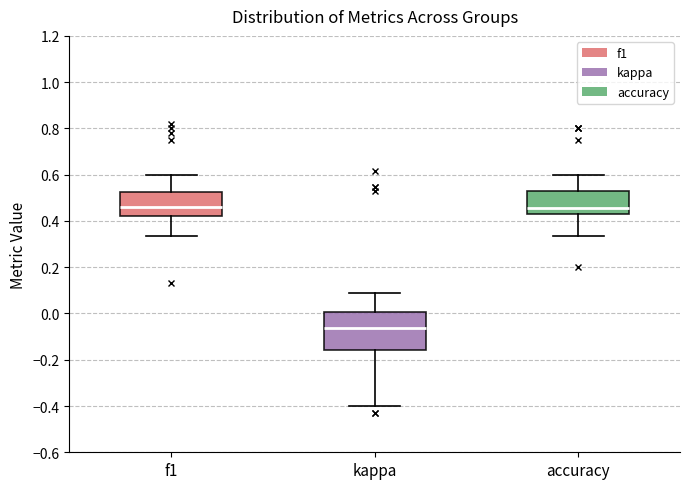

Reading left to right, transcribe this box plot: for each box, give where its median line is, the range the box spans, and where its two whiskers end, as read against the y-axis. The values are not printed on the chart, so give them approximately, as read against the axis.

f1: median 0.46, box 0.42 to 0.52, whiskers 0.34 to 0.60
kappa: median -0.06, box -0.16 to 0.00, whiskers -0.40 to 0.08
accuracy: median 0.46, box 0.42 to 0.54, whiskers 0.34 to 0.60